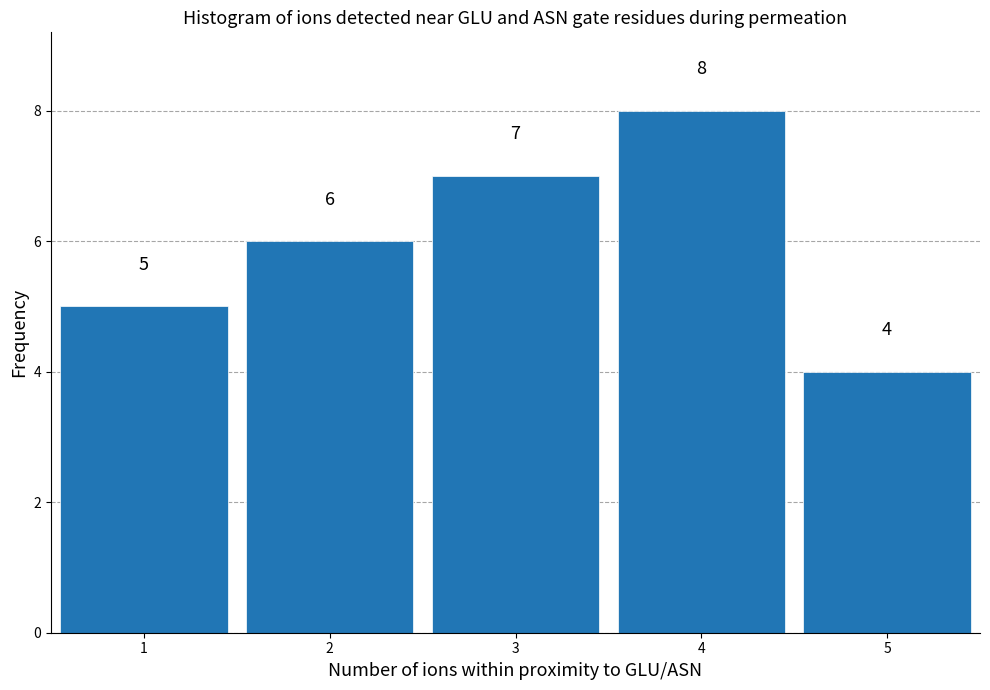

Reading left to right, transcribe all the data shown in this chart.

5	6	7	8	4